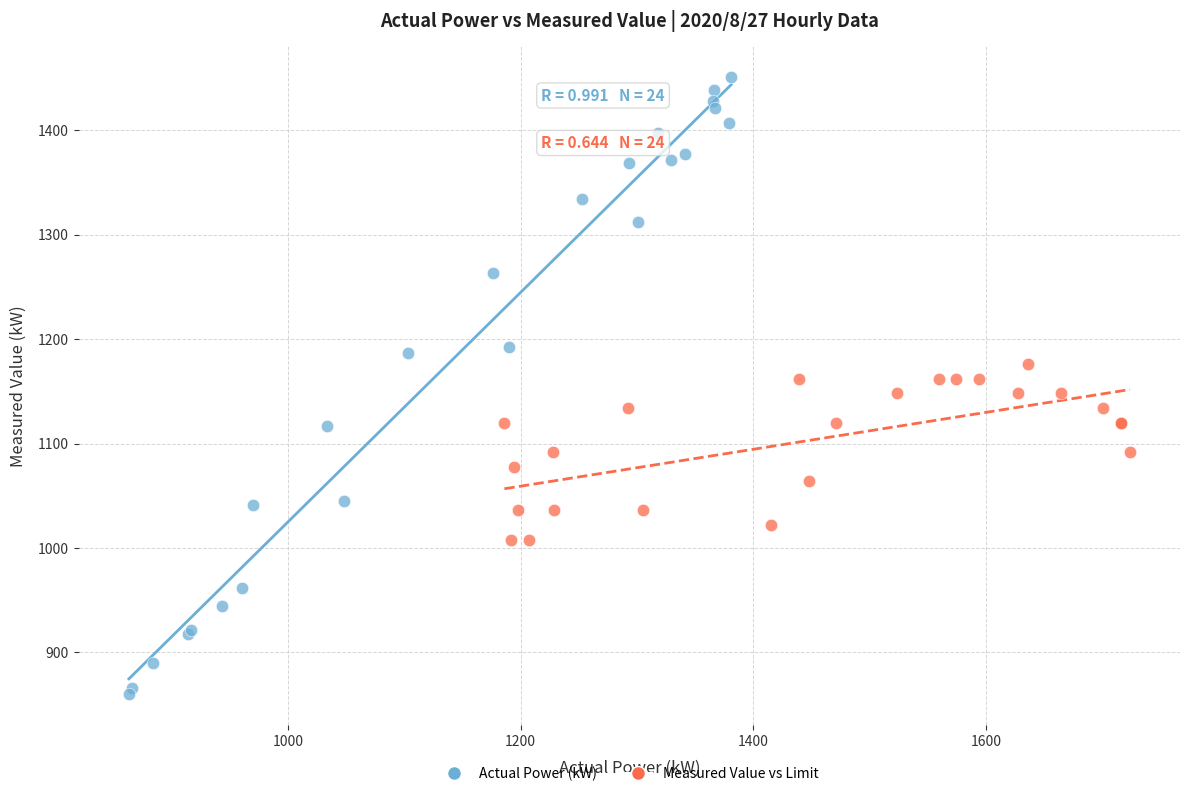

What are all the series names shown in the legend?

Actual Power (kW), Measured Value vs Limit